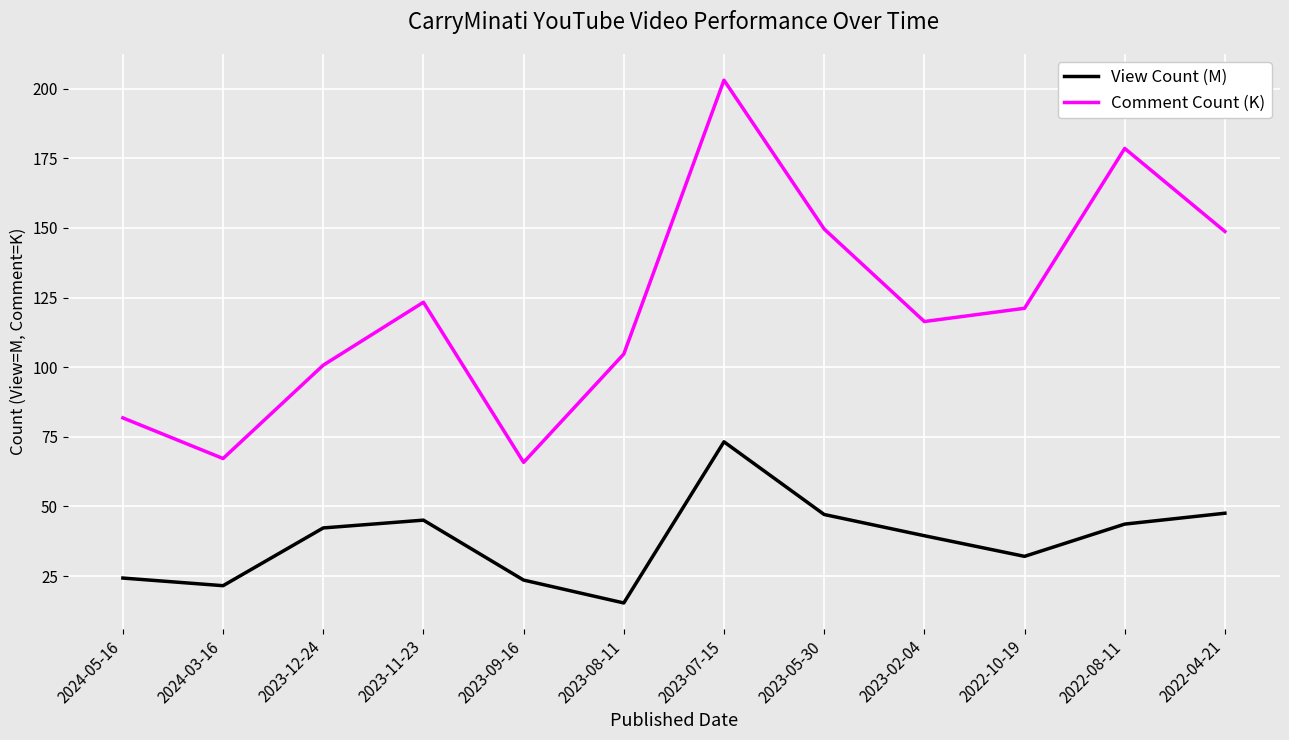

The value of View Count (M) at 2024-05-16 is 24.3. True or false?

True